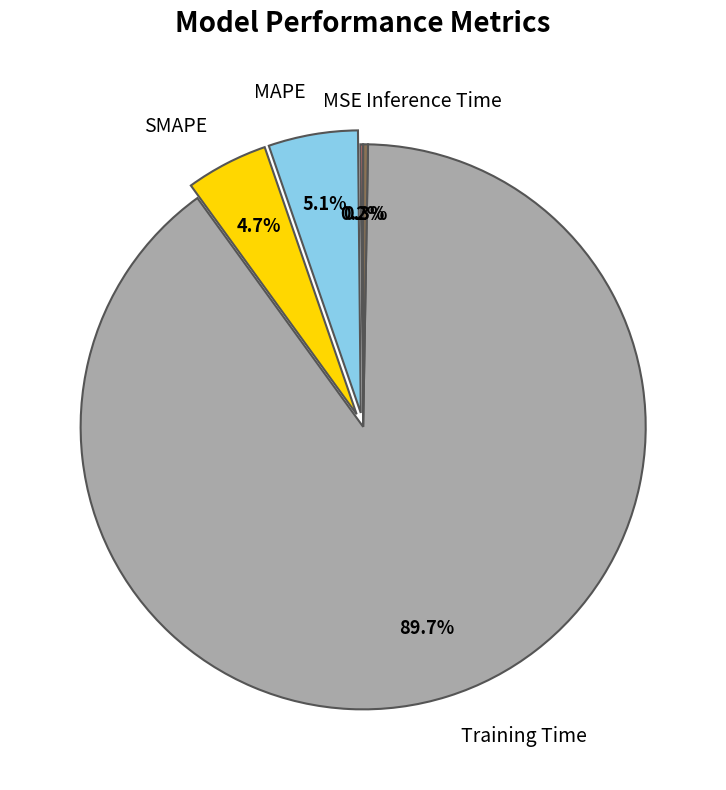

Do SMAPE and MAPE together represent more than half of the pie?

No